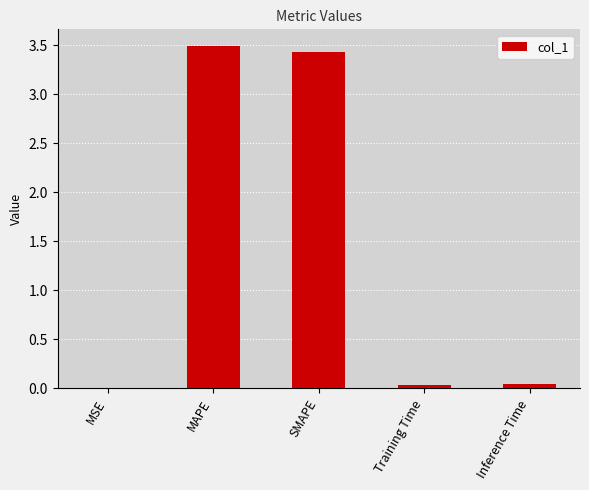

The chart shows a value of 3.5 at MAPE. True or false?

True